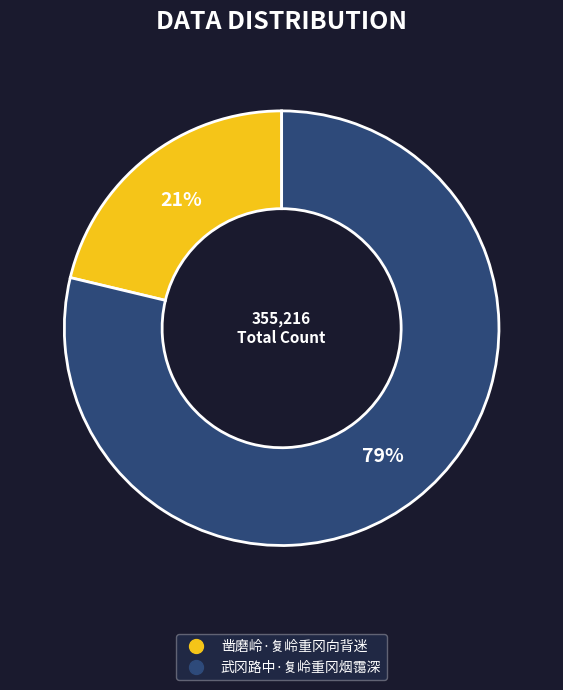

Which slice is the largest?

武冈路中·复岭重冈烟霭深